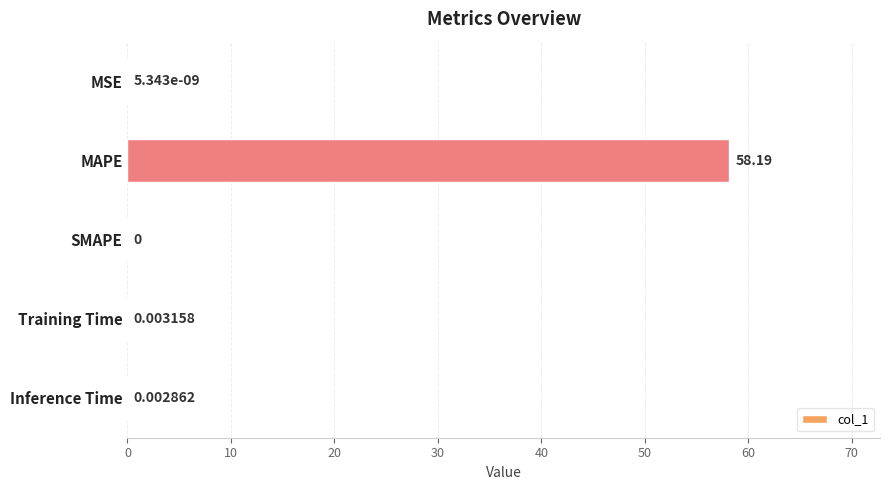

Which category has the highest value across all series?

MAPE